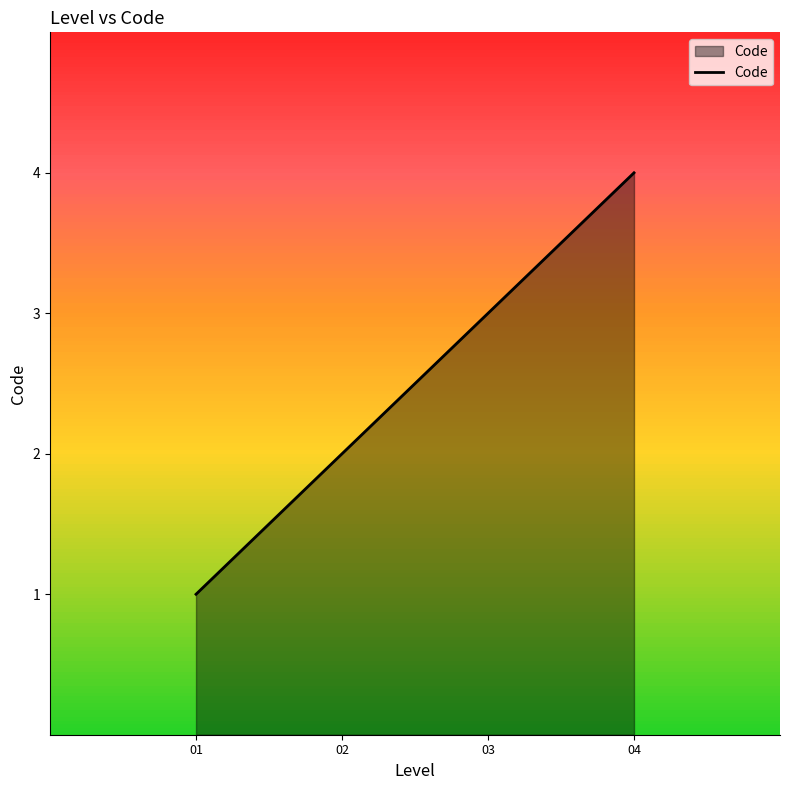

Does the chart have visible grid lines?

No